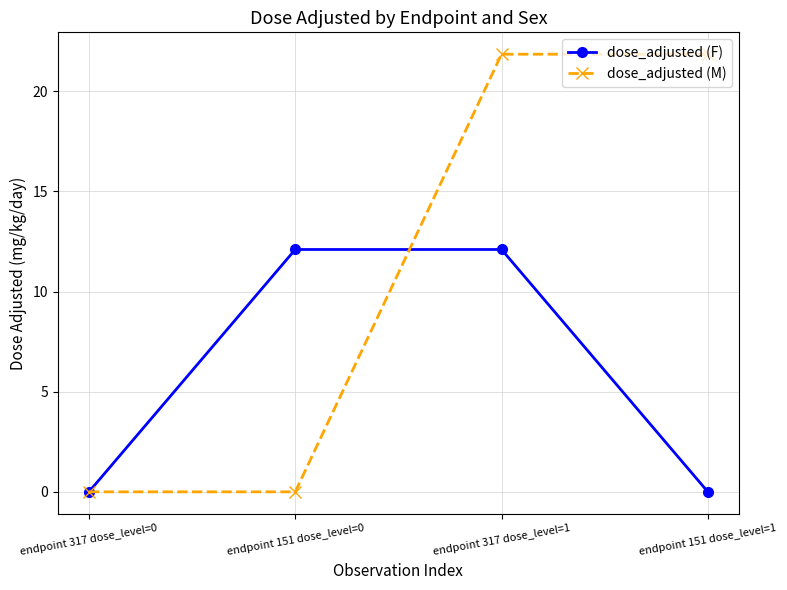

Which series has the widest spread of values?

dose_adjusted (M)